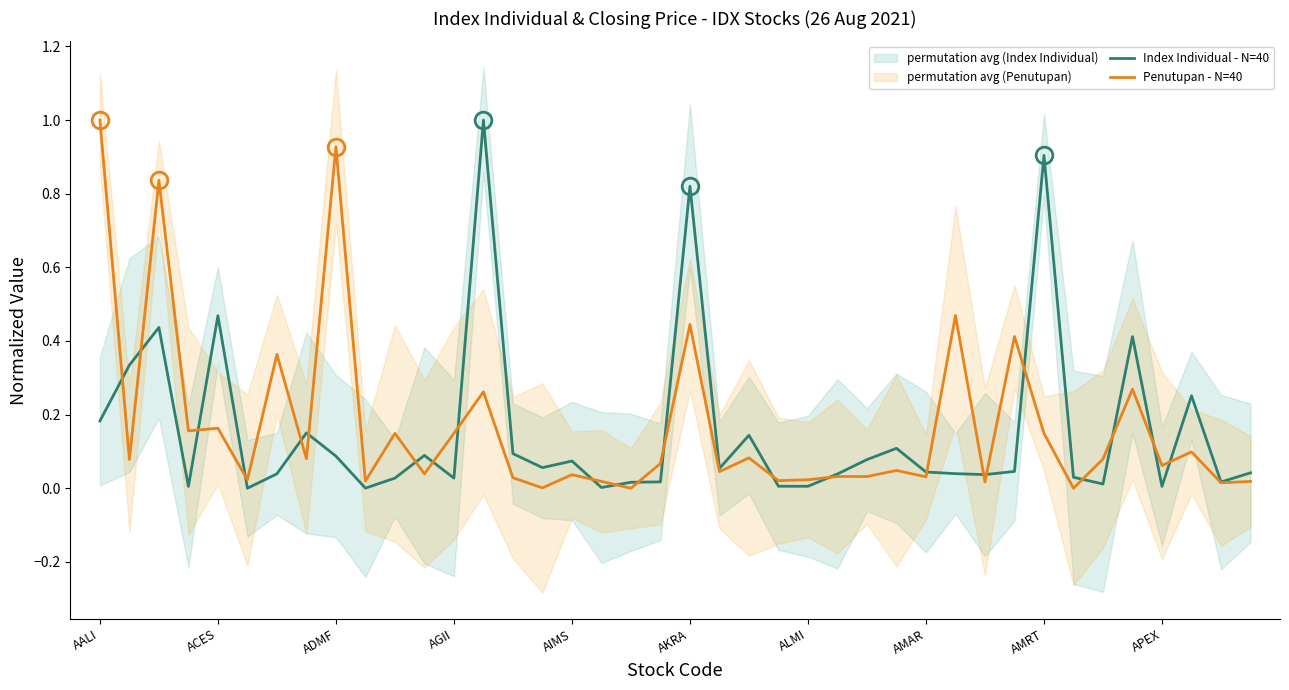

The Index Individual - N=40 series shows 0.0 at AGII. True or false?

True